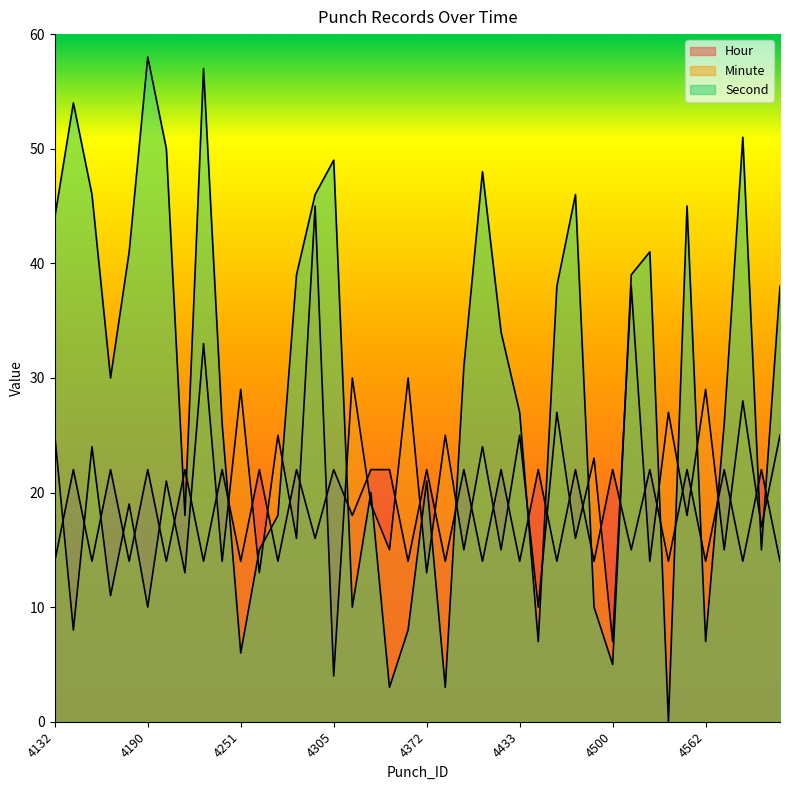

Count the Hour values in the range 14 to 22.

40